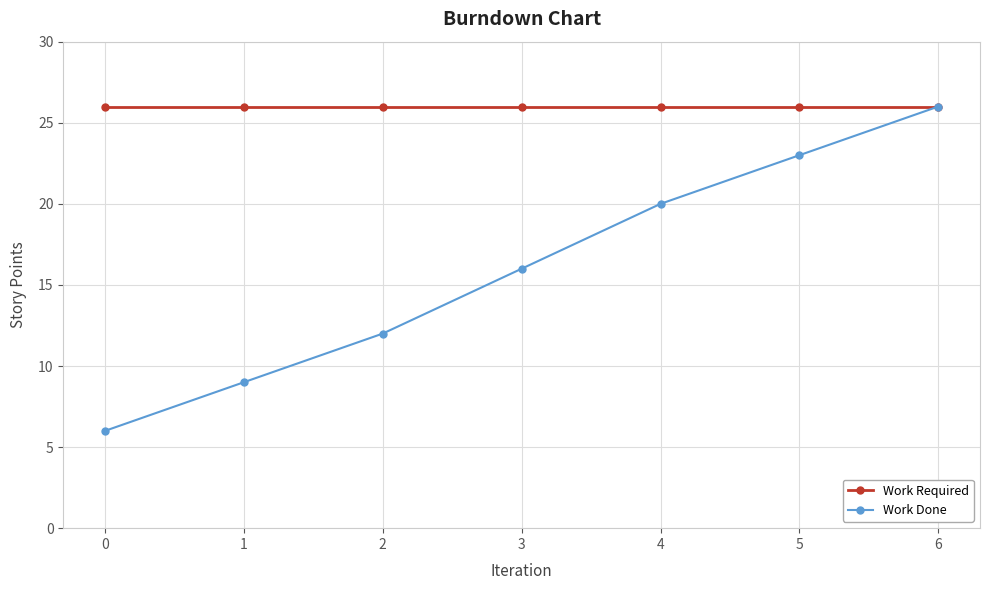

Rank the series at 3 from lowest to highest value.

Work Done, Work Required